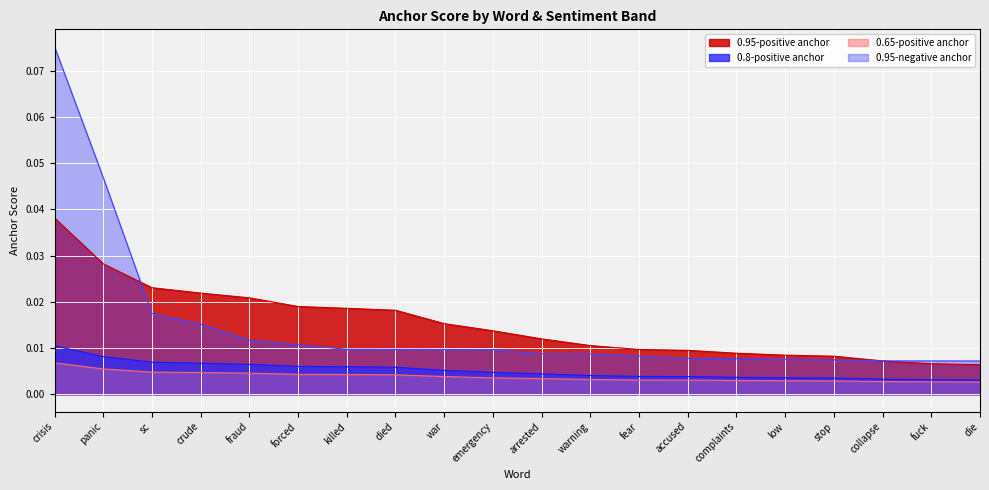

The value of 0.65-positive anchor at die is 0.0. True or false?

False